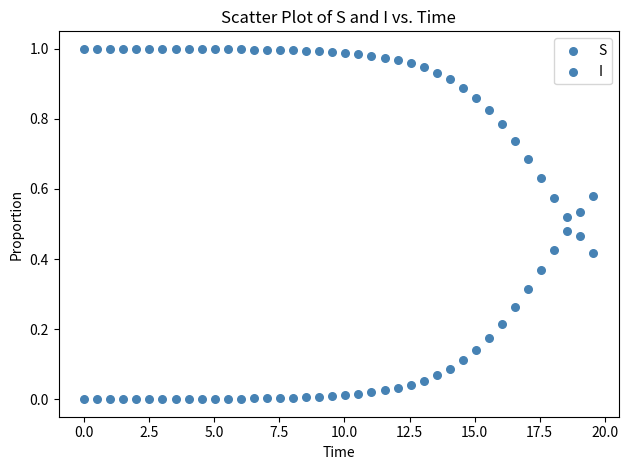

How many data points are displayed?

80